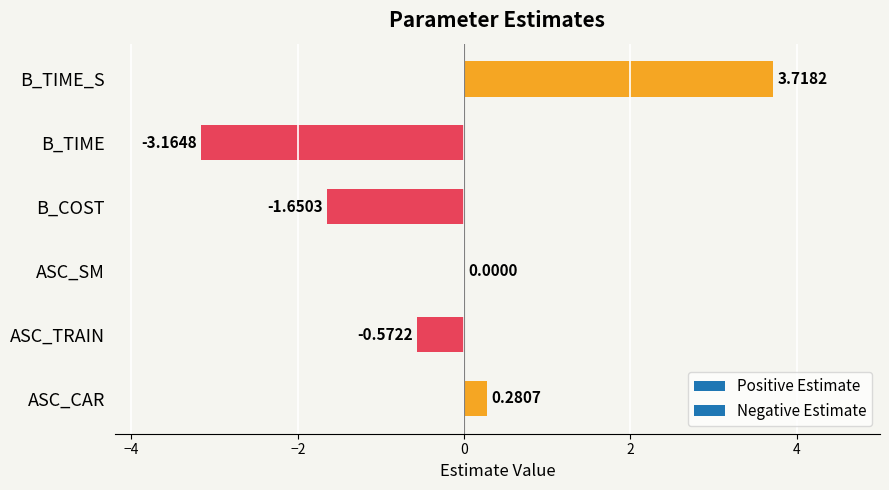

How many categories are shown in the chart?

6